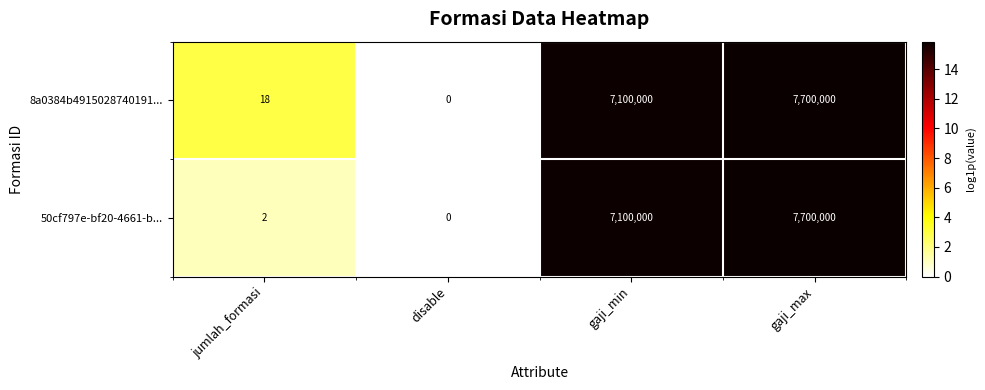

Reading left to right, extract all data points from this chart.

8a0384b4915028740191...: jumlah_formasi=18	disable=0	gaji_min=7100000	gaji_max=7700000
50cf797e-bf20-4661-b...: jumlah_formasi=2	disable=0	gaji_min=7100000	gaji_max=7700000